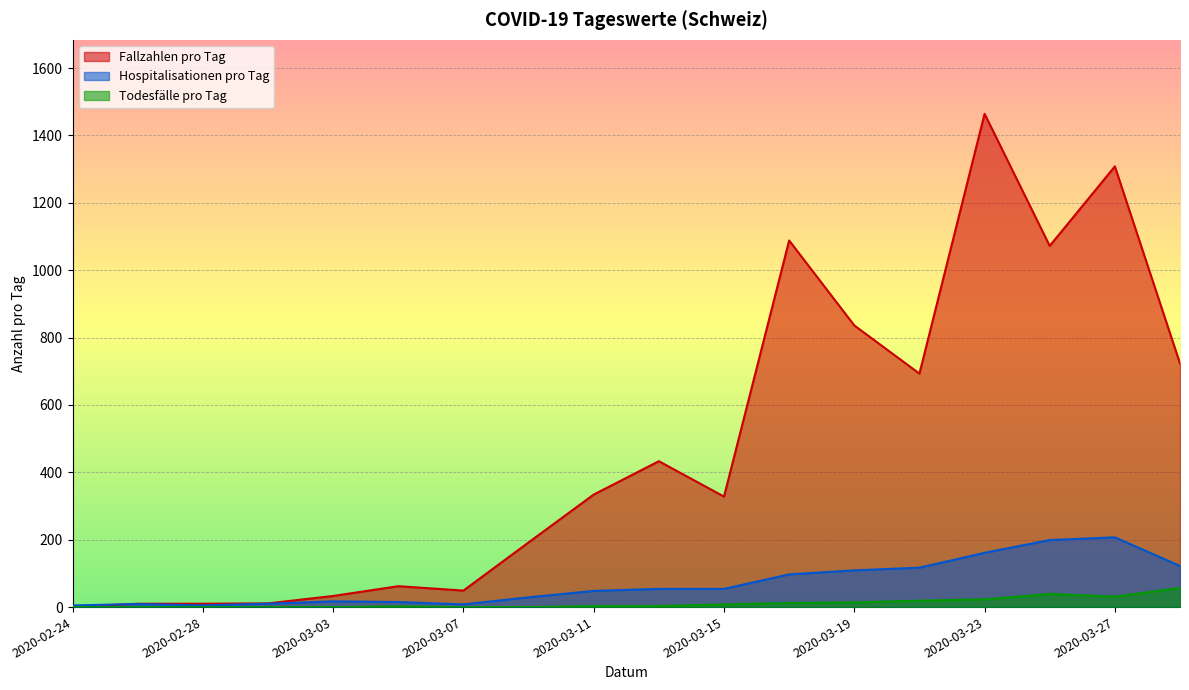

What is the value of the Fallzahlen pro Tag point at the 14th from the left?

693